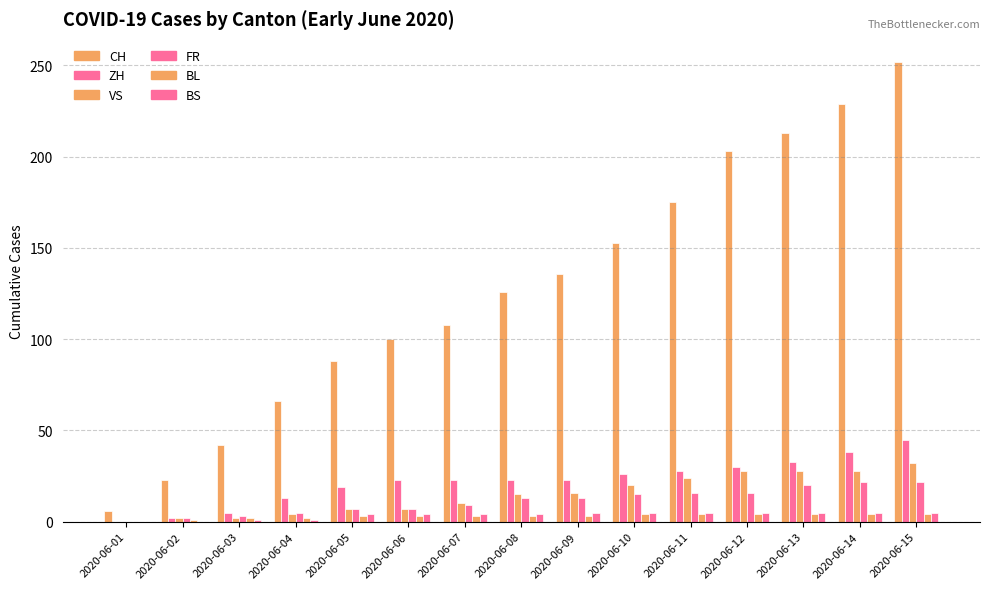

Which has a higher value, 2020-06-15 or 2020-06-05?

2020-06-15